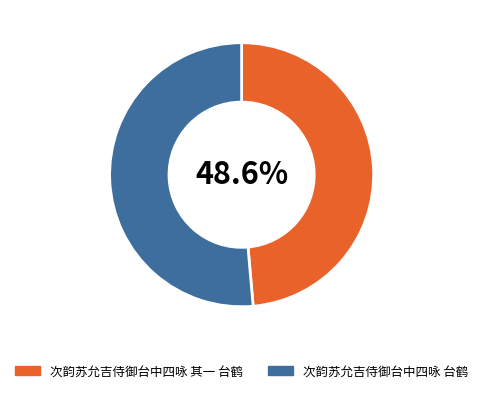

To the nearest percent, what is the difference between the largest and smallest slice percentages?

3%